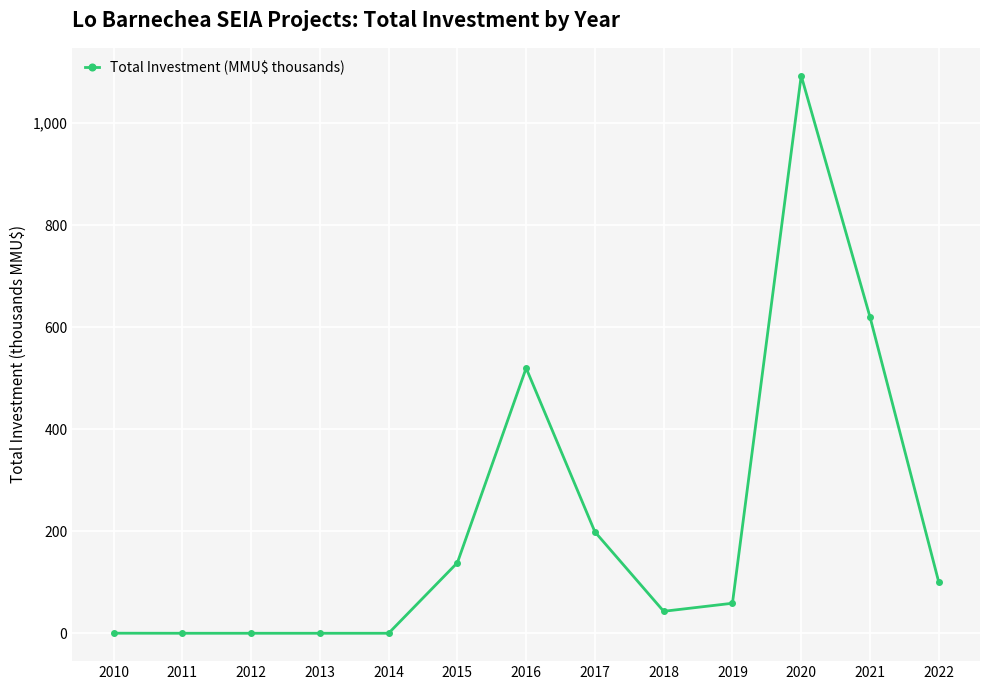

How many lines are shown in the chart?

1